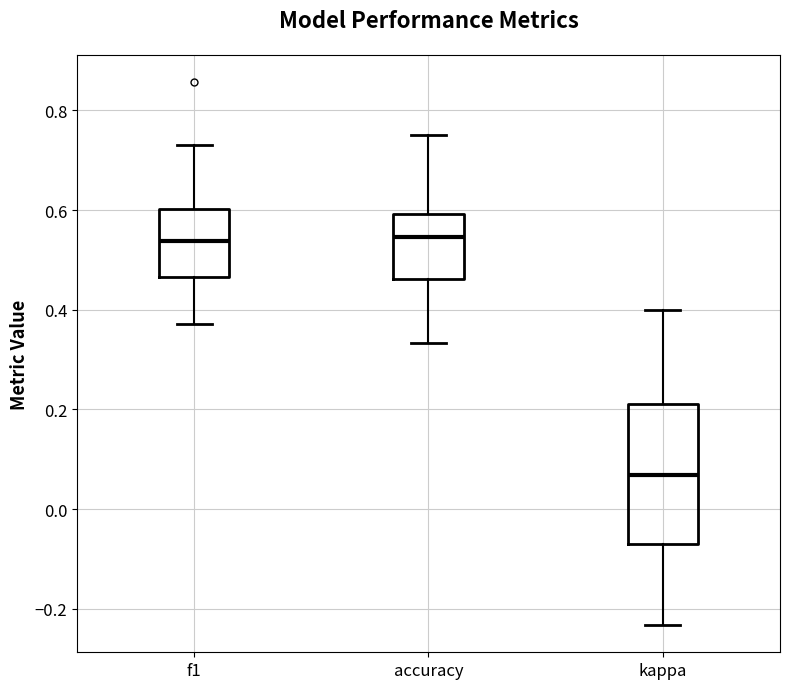

Reading left to right, transcribe this box plot: for each box, give where its median line is, the range the box spans, and where its two whiskers end, as read against the y-axis. The values are not printed on the chart, so give them approximately, as read against the axis.

f1: median 0.54, box 0.46 to 0.60, whiskers 0.38 to 0.72
accuracy: median 0.54, box 0.46 to 0.60, whiskers 0.34 to 0.76
kappa: median 0.06, box -0.08 to 0.22, whiskers -0.24 to 0.40